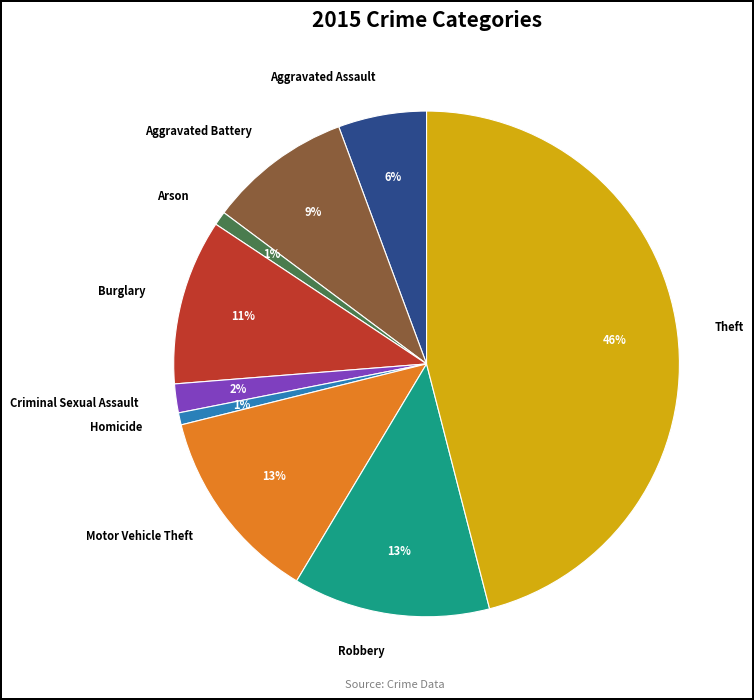

Does Arson account for over 50% of the chart?

No